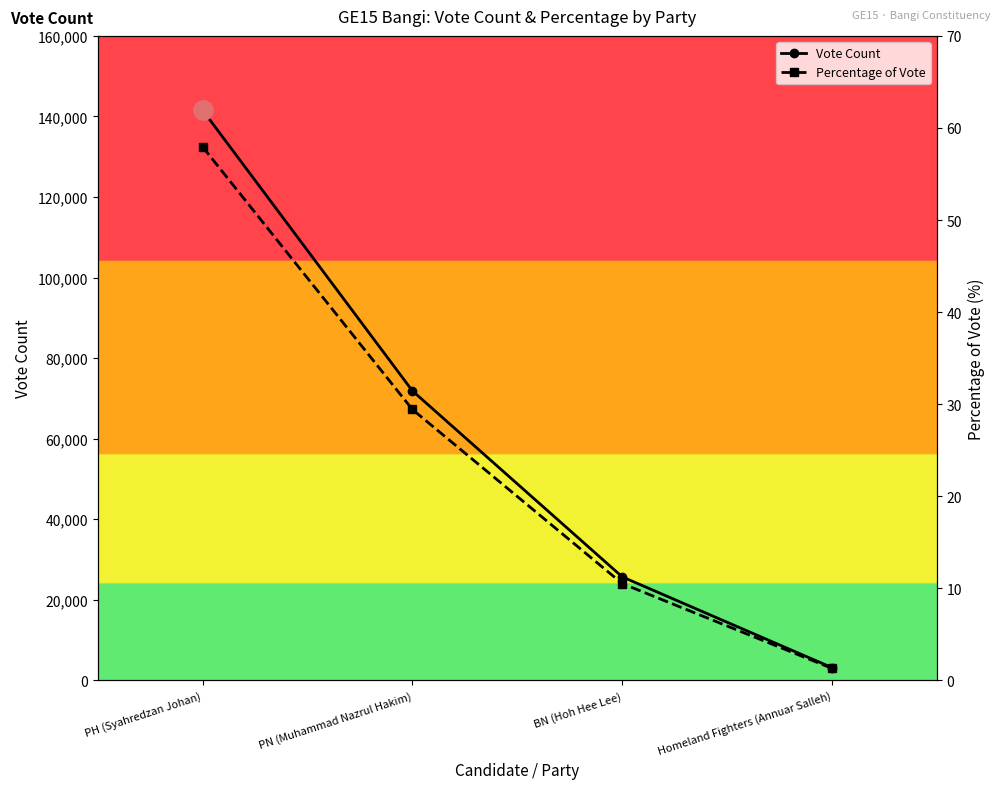

Rank the series by their maximum value, from highest to lowest.

Vote Count, Percentage of Vote